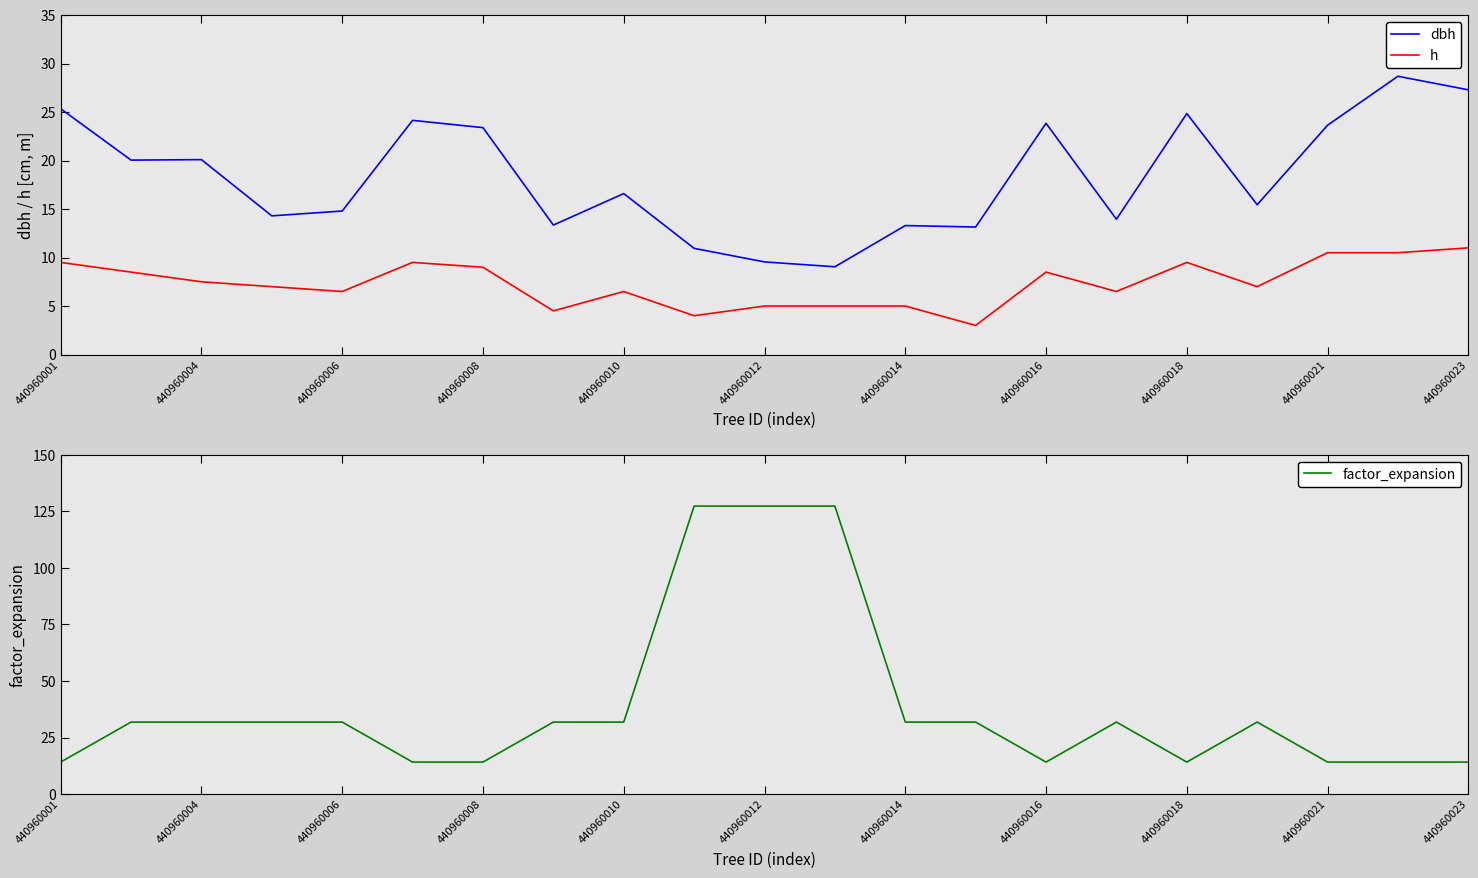

Which series has the largest total across all categories?

factor_expansion